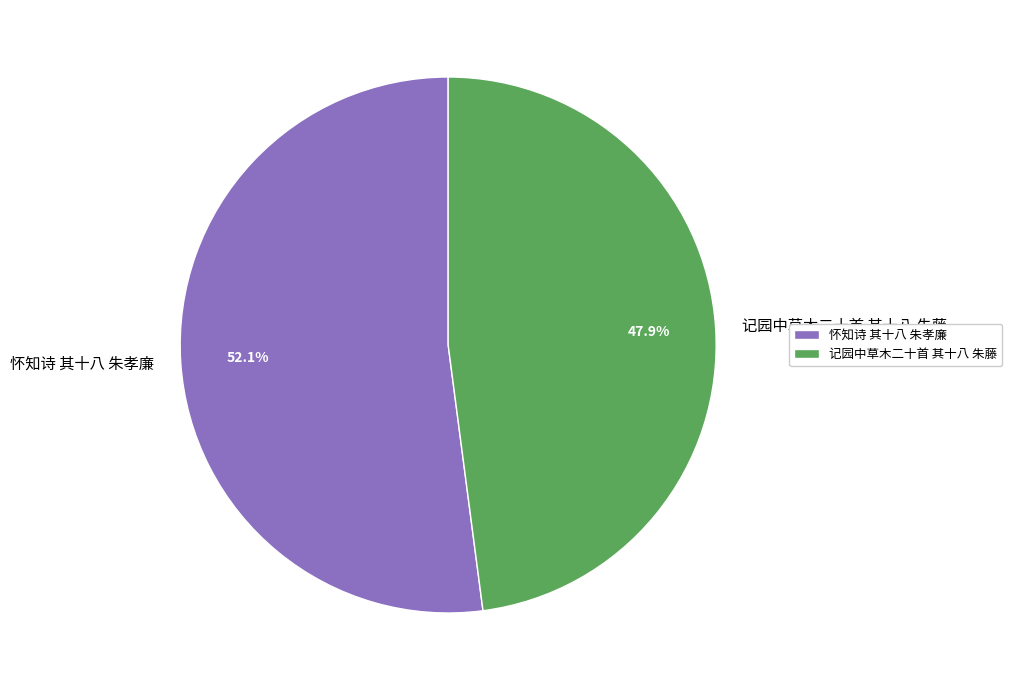

Approximately how many times larger is the value at 怀知诗 其十八 朱孝廉 compared to 记园中草木二十首 其十八 朱藤?

1.1